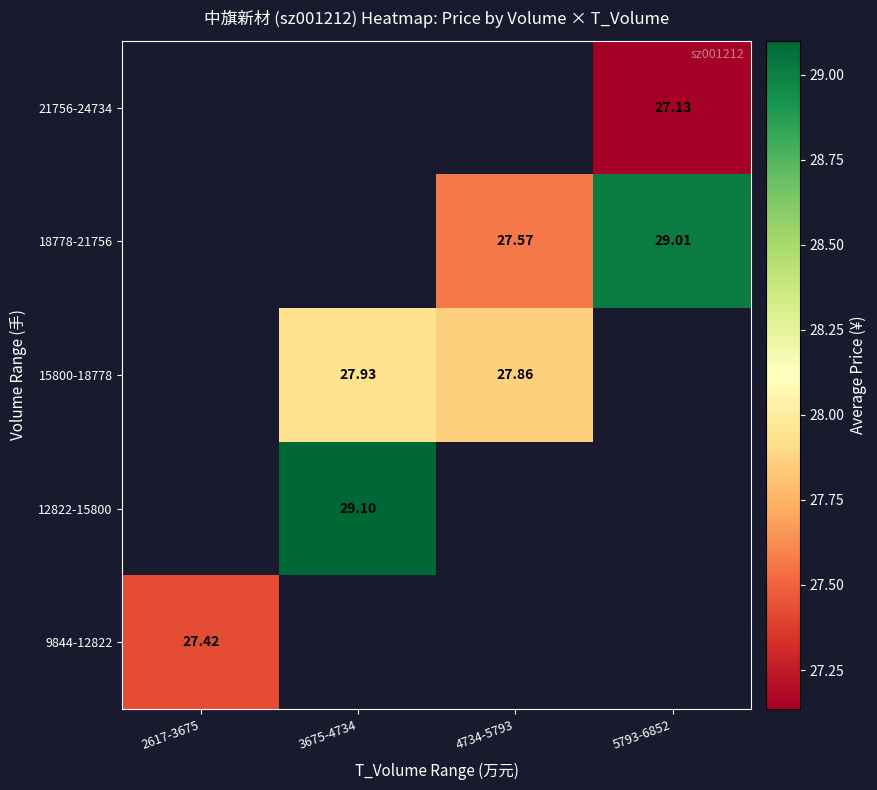

Is the value of 9844-12822 at 4734-5793 greater than the value of 15800-18778 at 4734-5793?

No